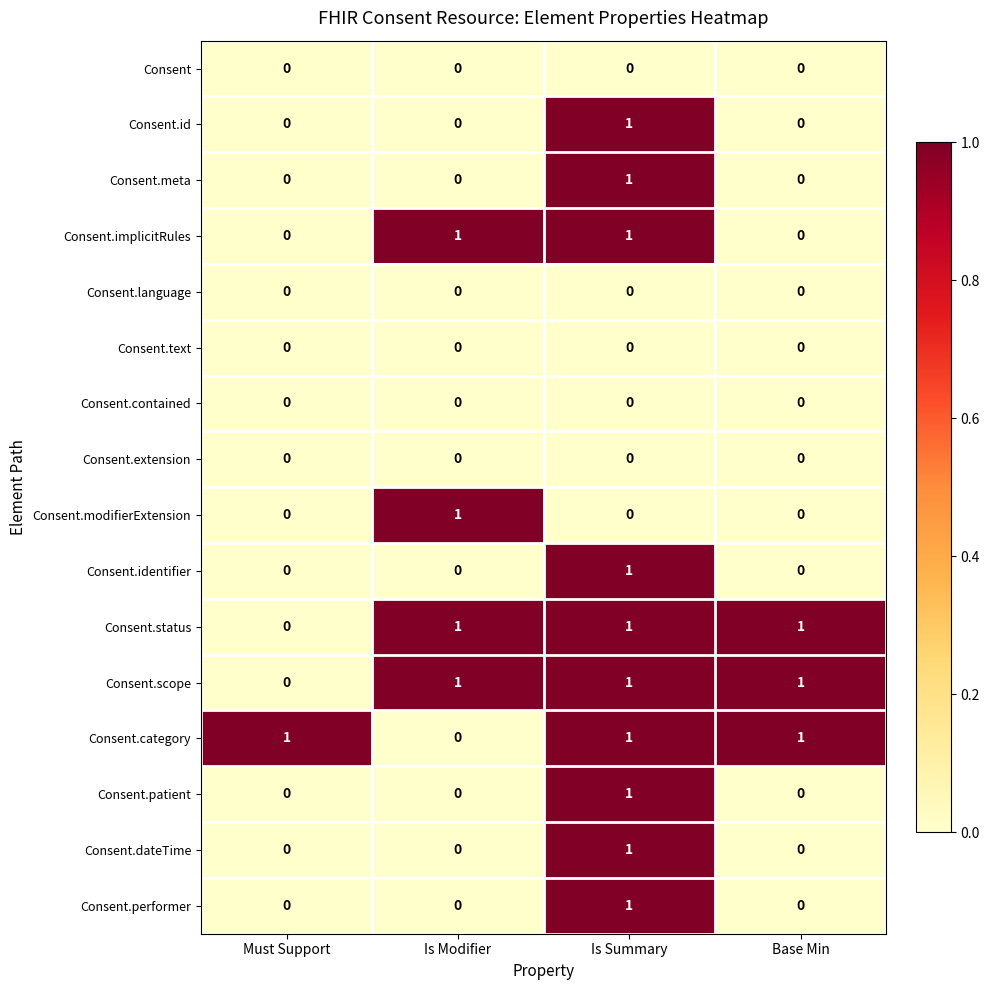

Count the Consent.status values in the range 1 to 2.

3